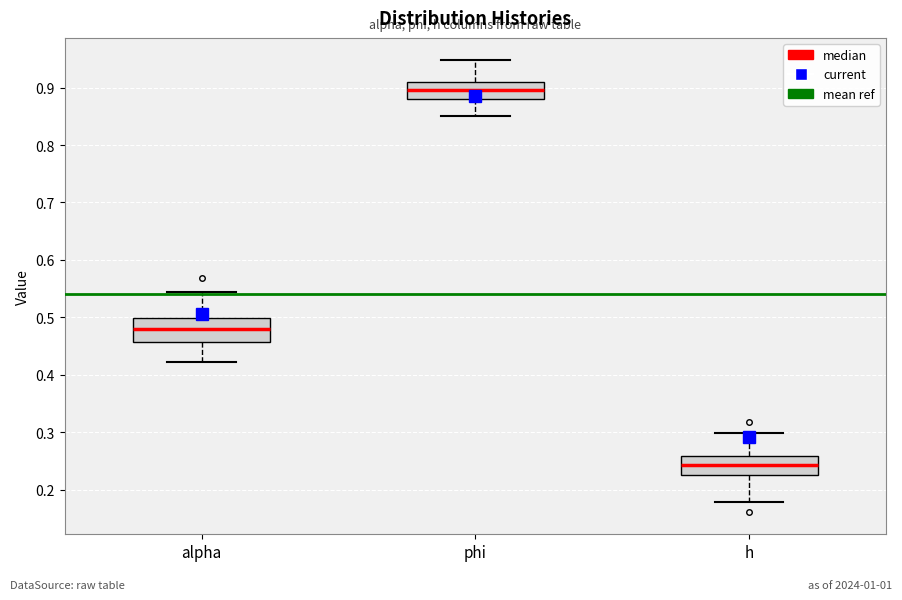

Reading left to right, read every box against the y-axis: the position of its median line, the range the box covers, and the ends of its whiskers. The values are not printed on the chart, so give them approximately, as read against the axis.

alpha: median 0.48, box 0.46 to 0.50, whiskers 0.42 to 0.54
phi: median 0.90, box 0.88 to 0.91, whiskers 0.85 to 0.95
h: median 0.24, box 0.22 to 0.26, whiskers 0.18 to 0.30